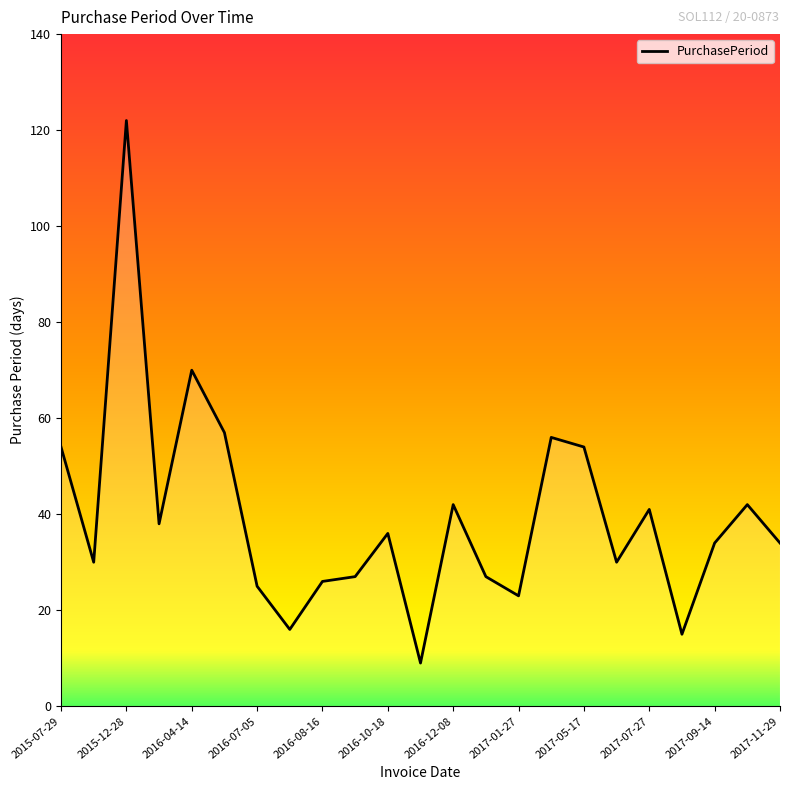

What is the difference between the maximum and minimum values?

113